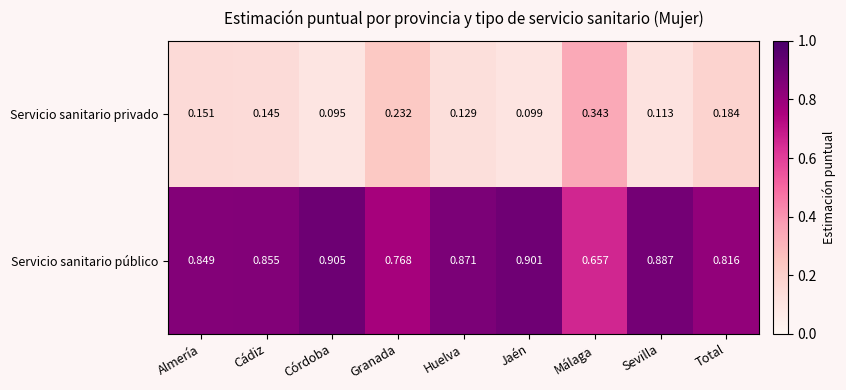

List the series in order of their peak value, highest first.

Servicio sanitario público, Servicio sanitario privado